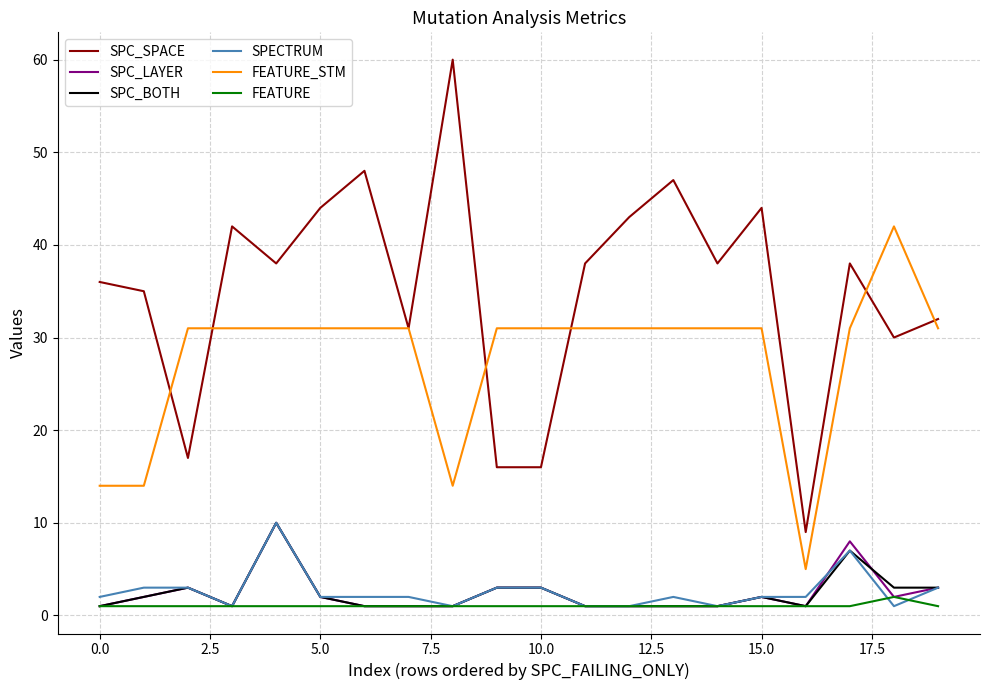

At how many categories does at least one series exceed 3?

20